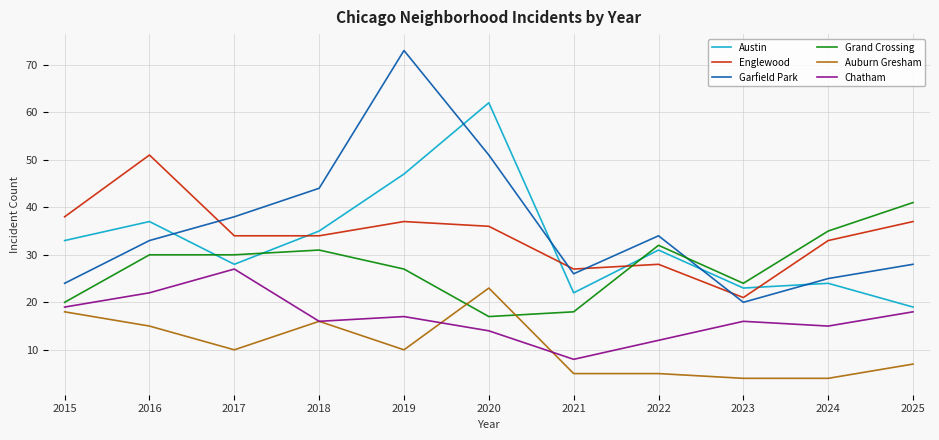

Which series changed the most between 2018 and 2020?

Austin